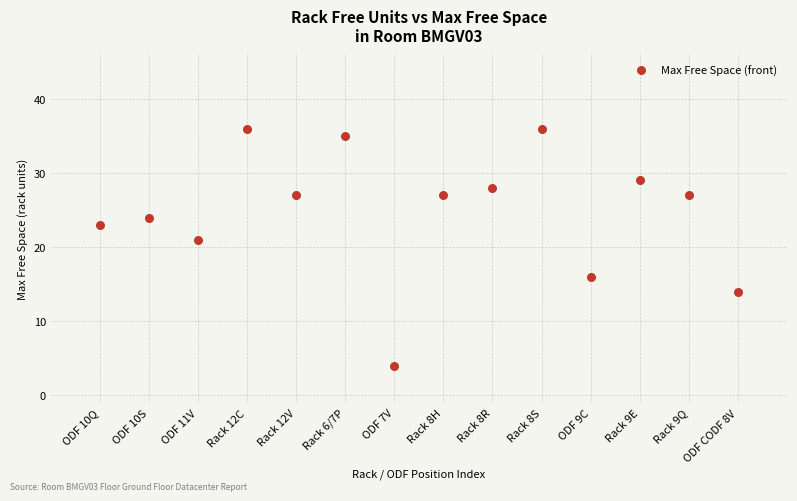

What is the range of X values (max minus min)?

13